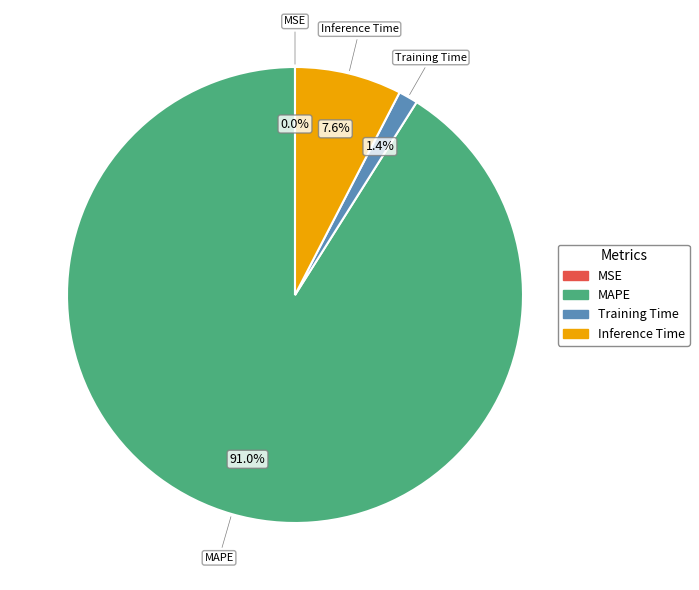

Is it true that Training Time is 11% of the pie?

False